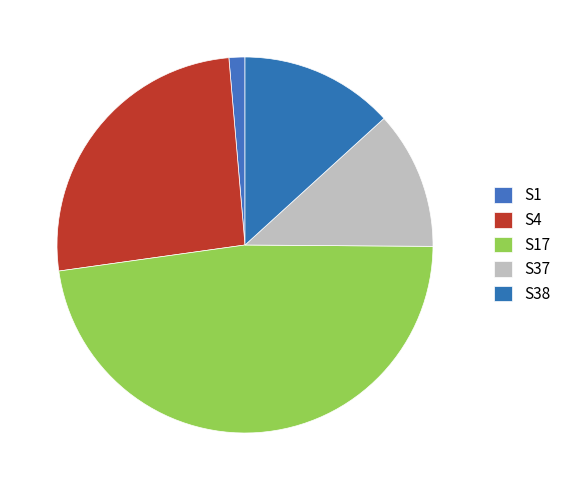

To the nearest percent, what portion does S38 represent?

13%